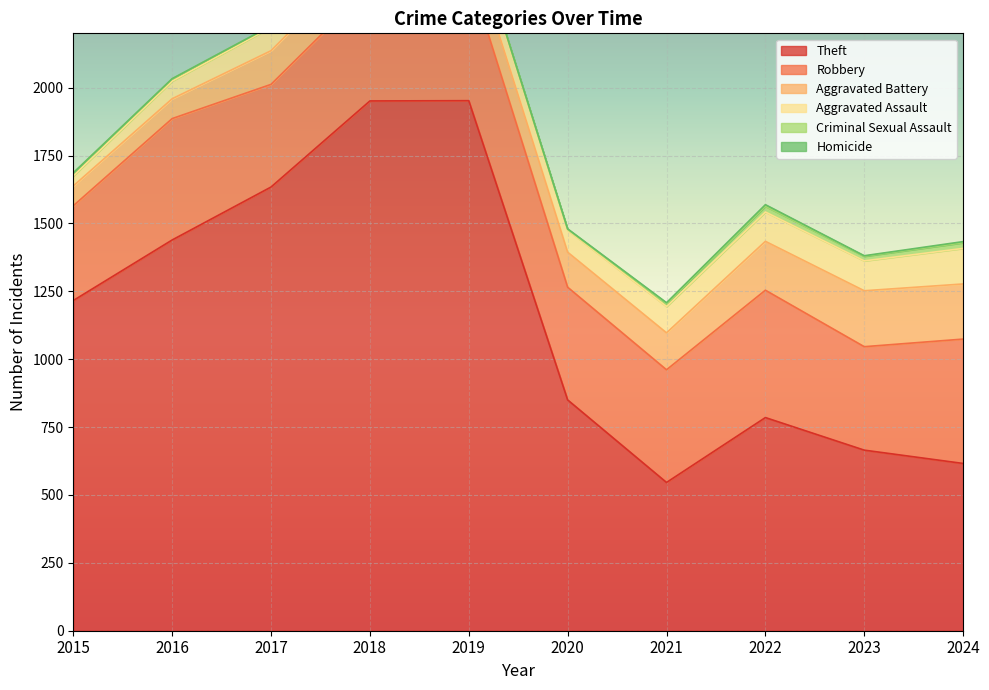

What is the maximum value for Homicide?

6